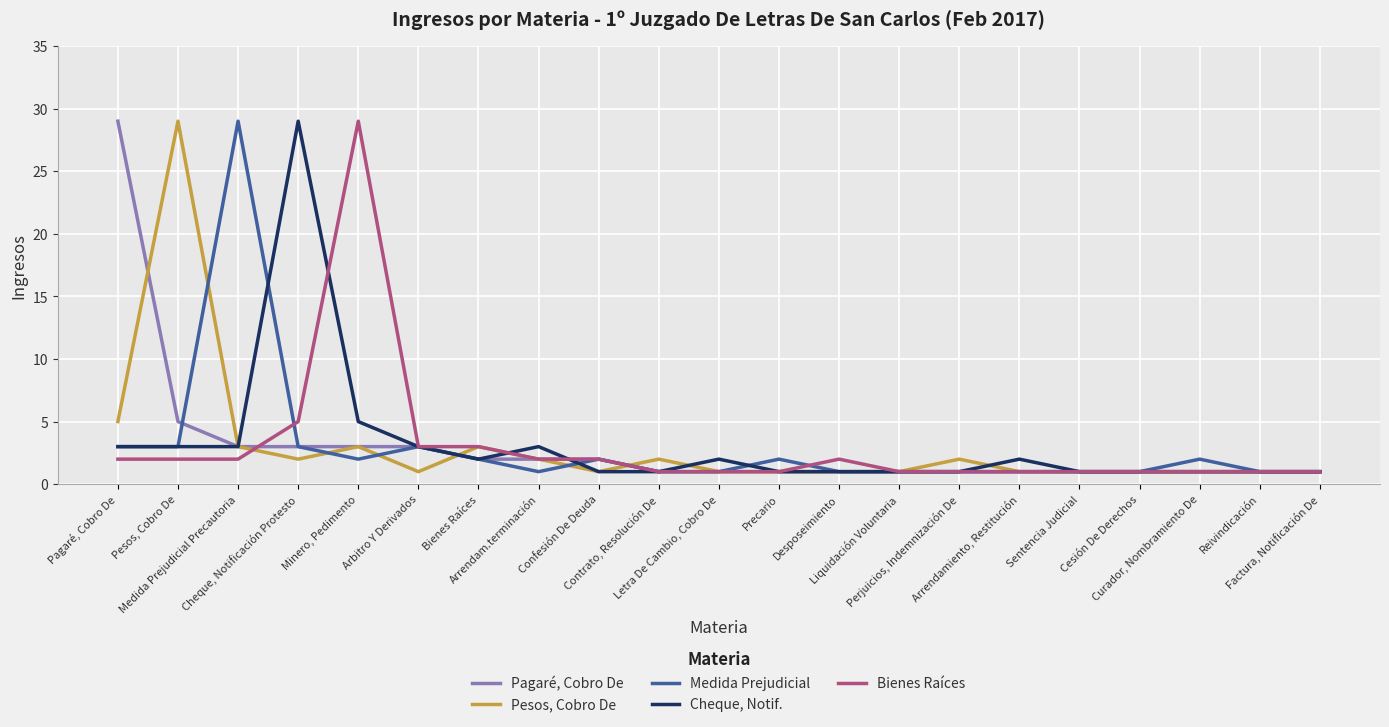

What is the maximum value for Medida Prejudicial?

29